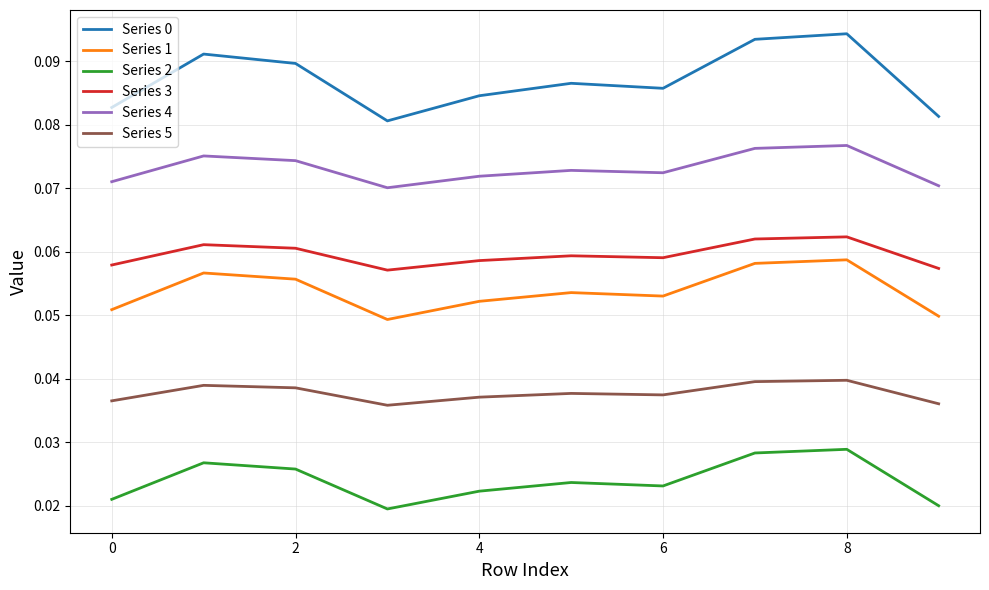

True or false: Series 0 and Series 2 intersect in this chart.

False